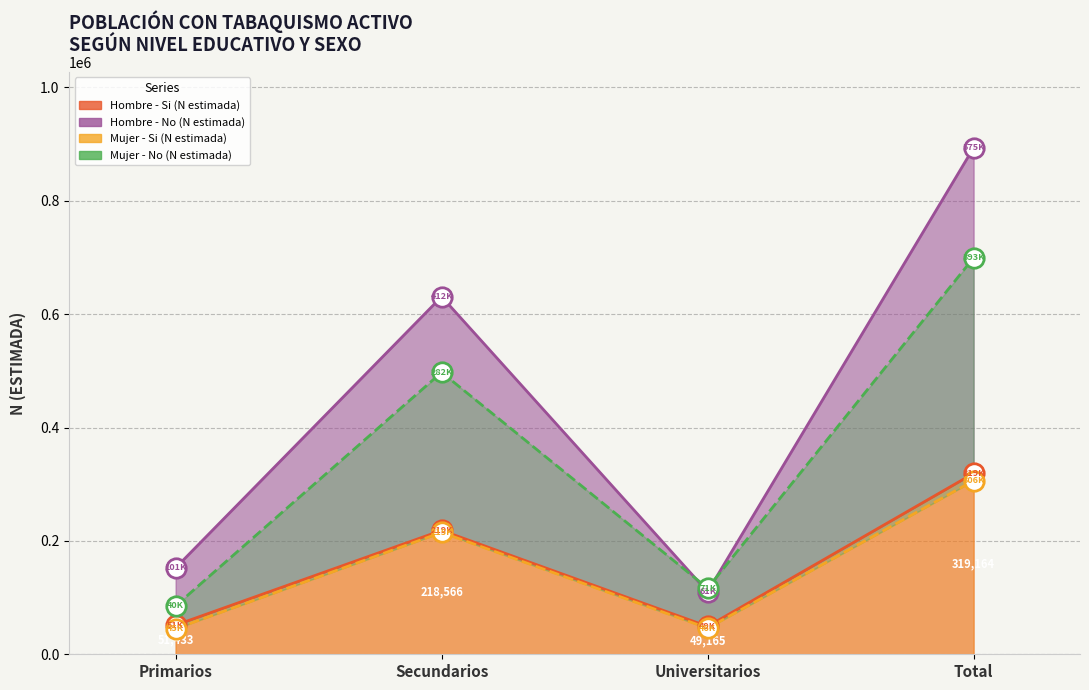

Reading left to right, extract all data points from this chart.

Hombre - Si (N estimada): 51433	218566	49165	319164
Hombre - No (N estimada): 152481	630931	110282	893693
Mujer - Si (N estimada): 45206	215078	46024	306308
Mujer - No (N estimada): 85464	497411	116680	699555